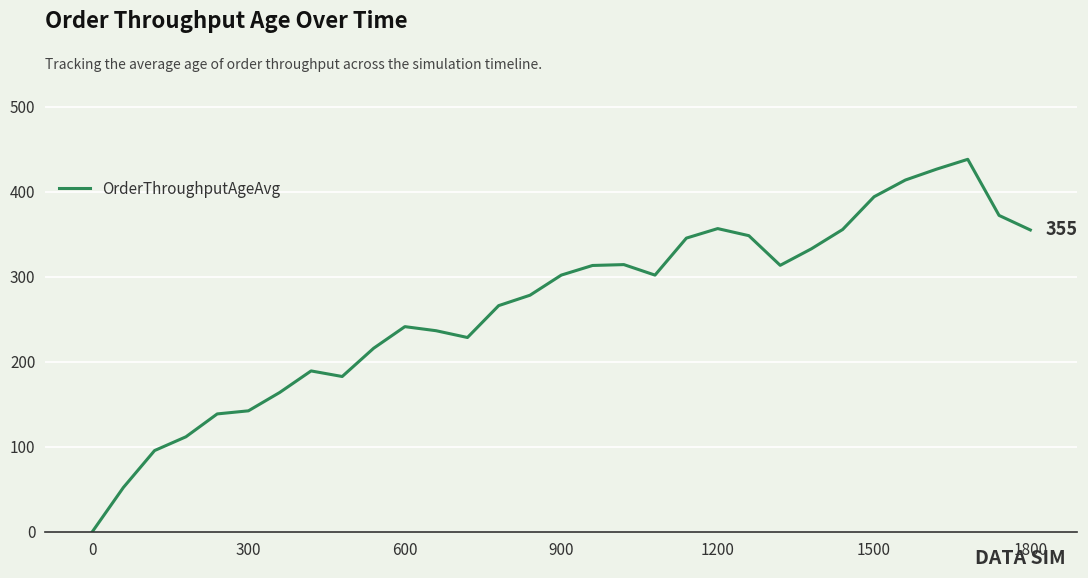

What is the maximum value shown in the chart?

438.0